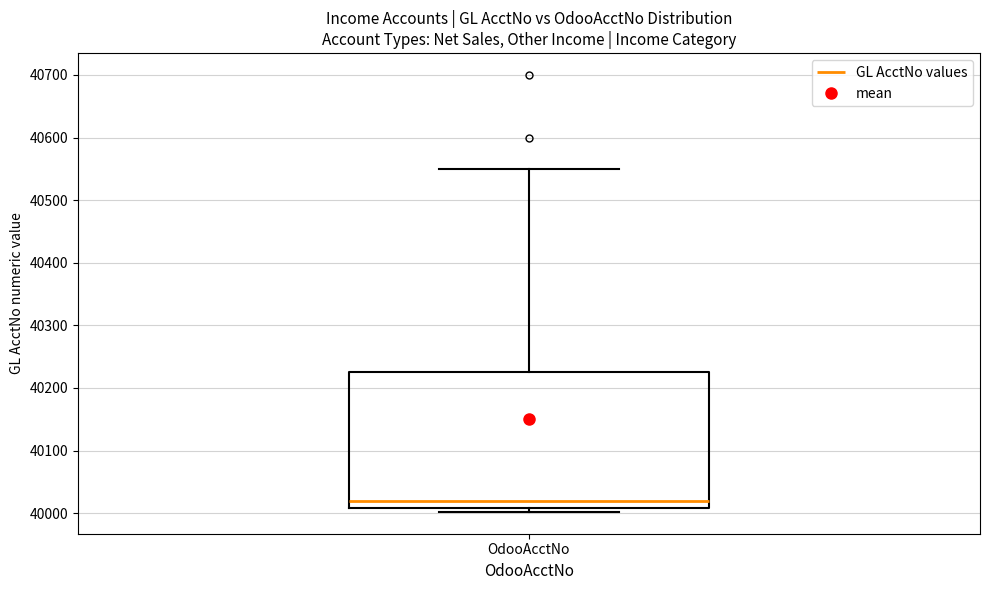

Where is the upper edge of the box for OdooAcctNo on the y-axis? The values are not printed on the chart, so give them approximately, as read against the axis.

40230